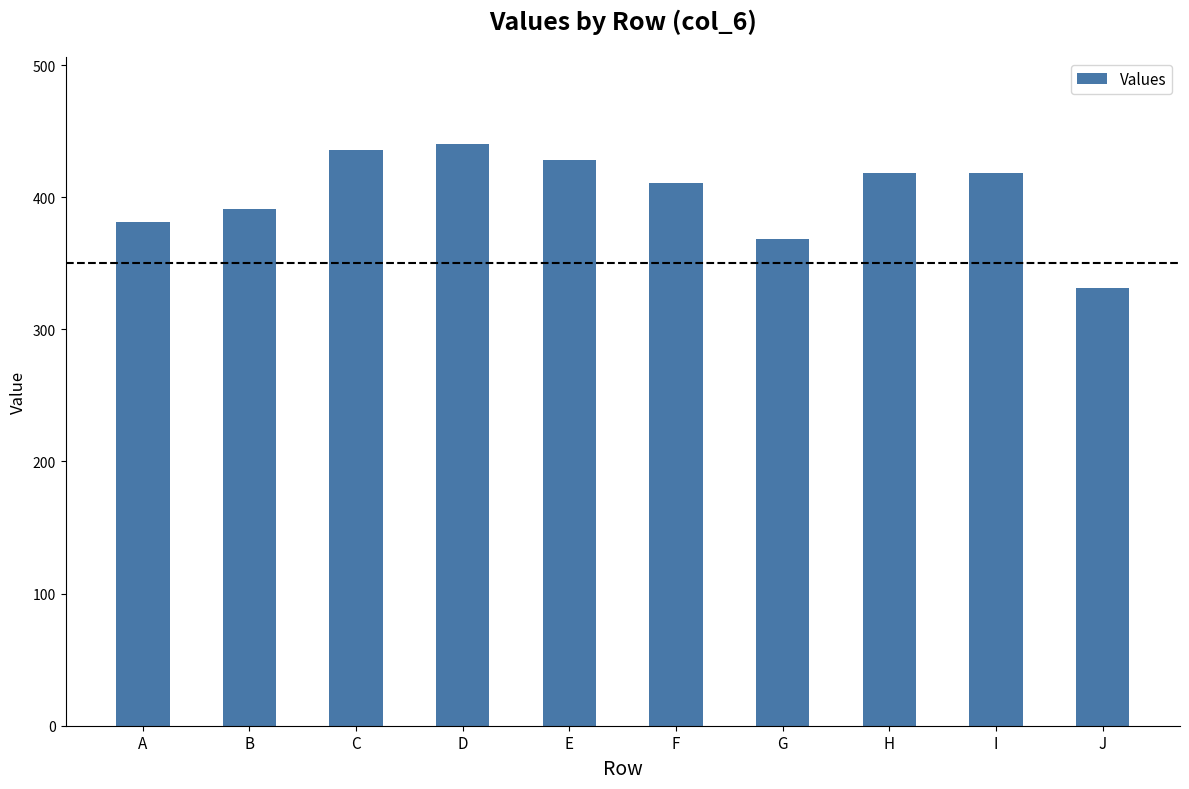

How many values are below 418?

5